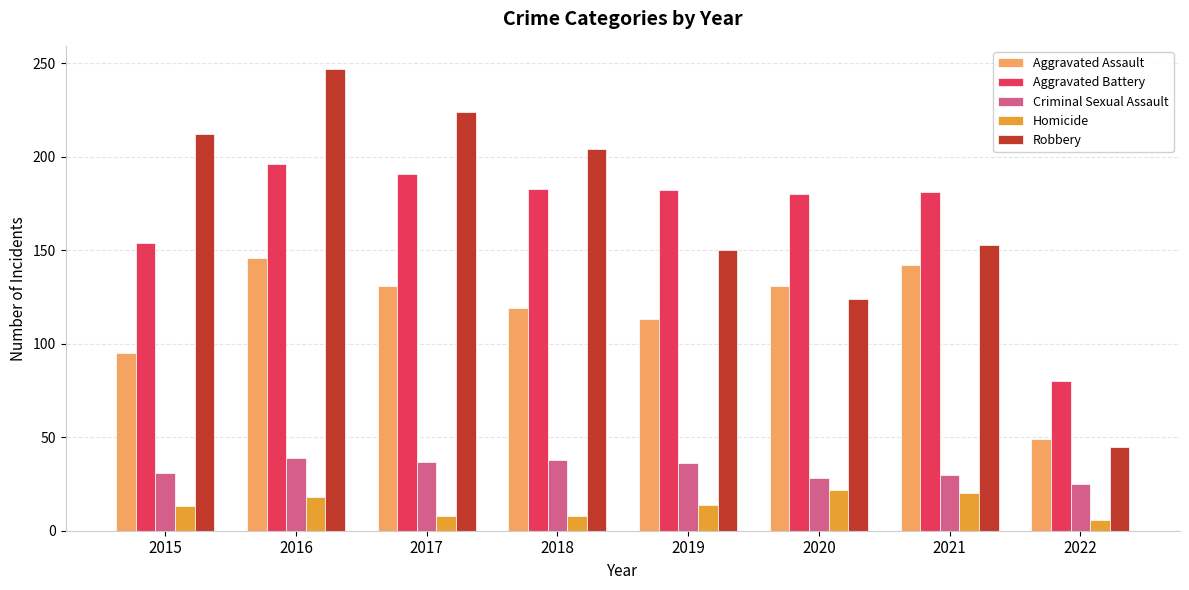

At how many categories does at least one series exceed 54?

8